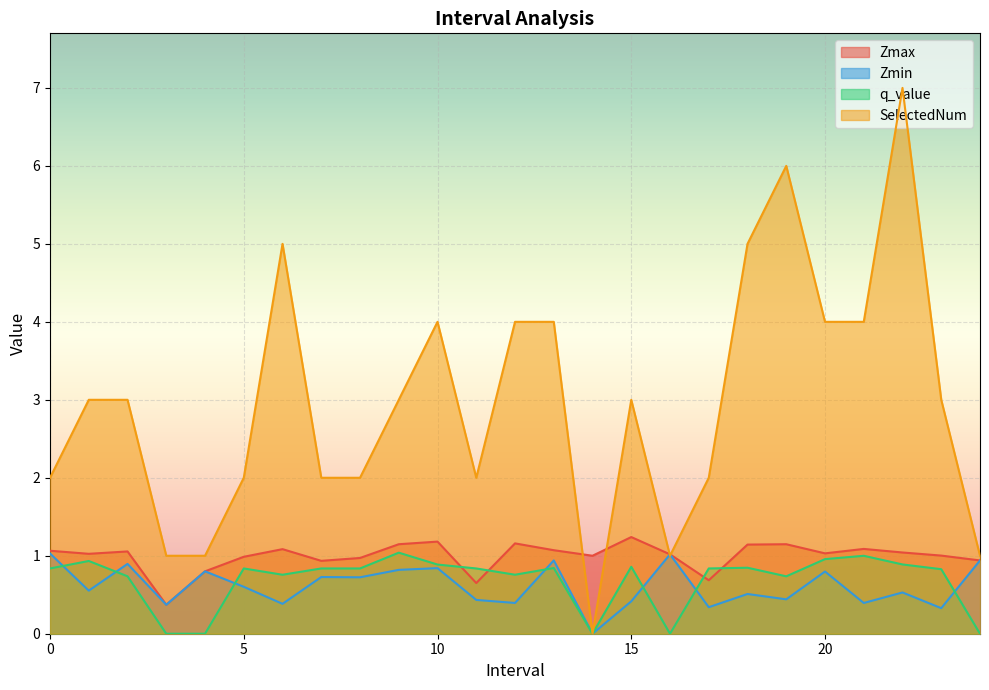

True or false: Zmax and Zmin intersect in this chart.

False